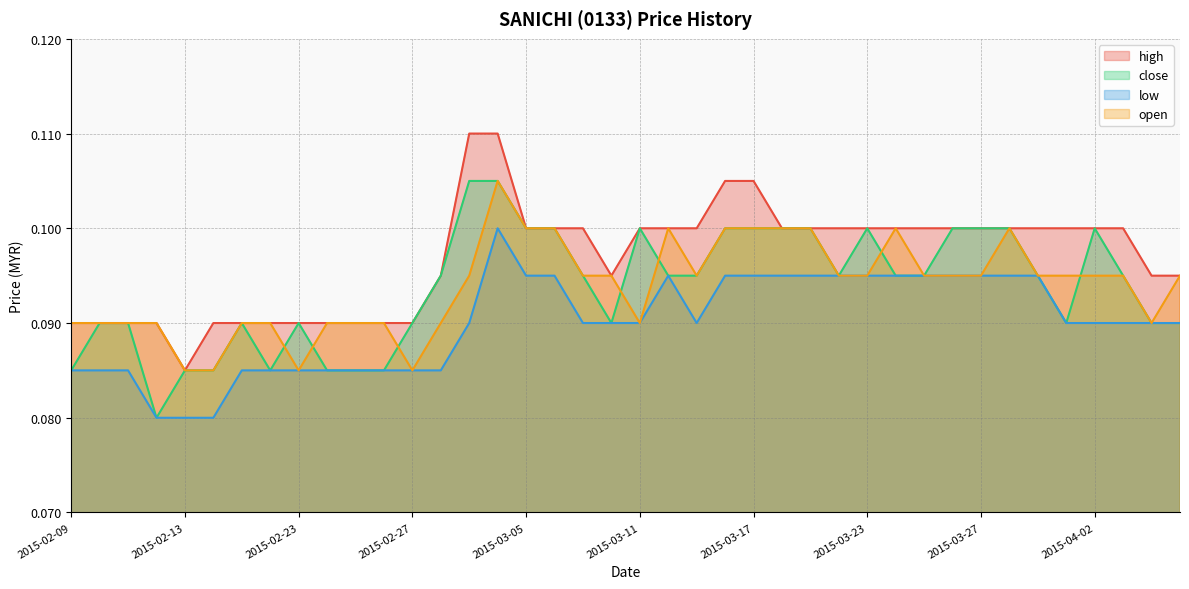

At which category does open reach its first local peak?

2015-03-04